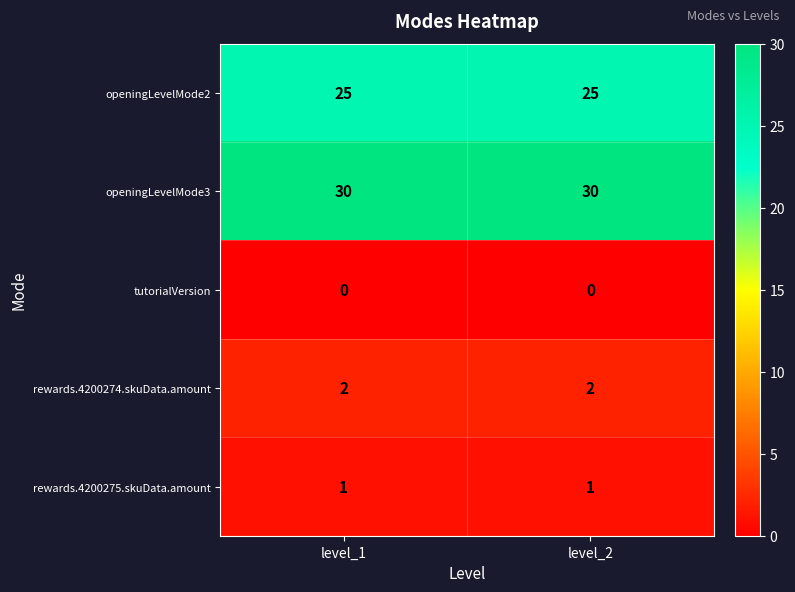

Rank the series by their maximum value, from lowest to highest.

tutorialVersion, rewards.4200275.skuData.amount, rewards.4200274.skuData.amount, openingLevelMode2, openingLevelMode3